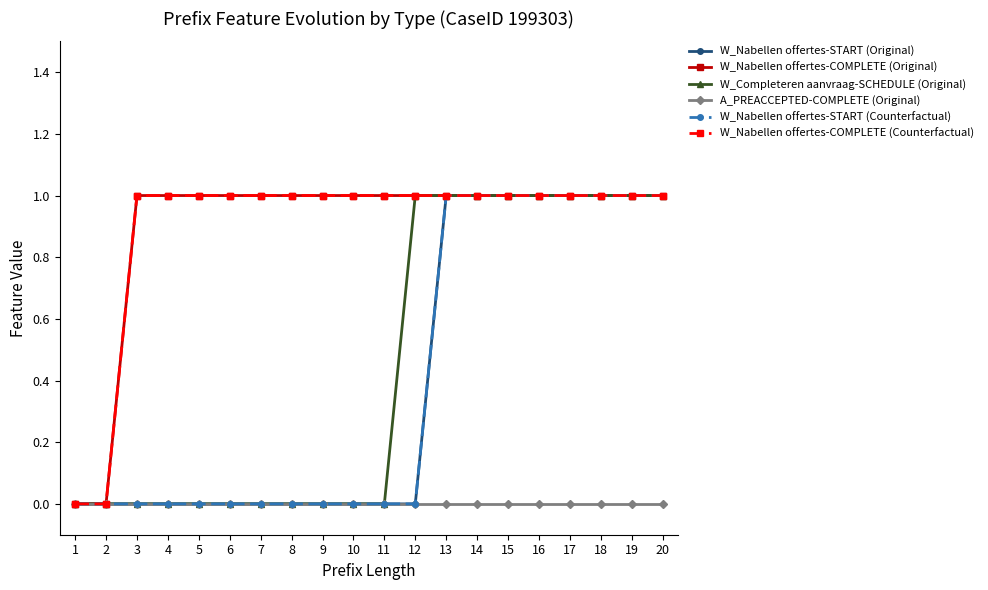

At which label does A_PREACCEPTED-COMPLETE (Original) reach its minimum?

1